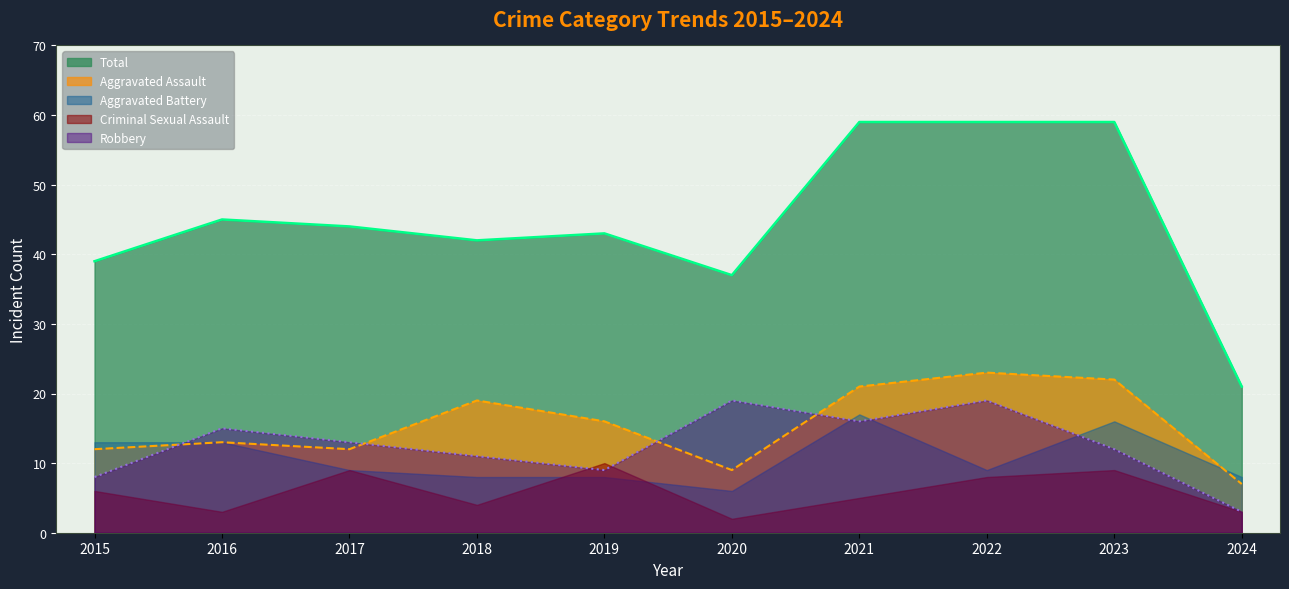

List the series in order of their peak value, highest first.

Total, Aggravated Assault, Robbery, Aggravated Battery, Criminal Sexual Assault